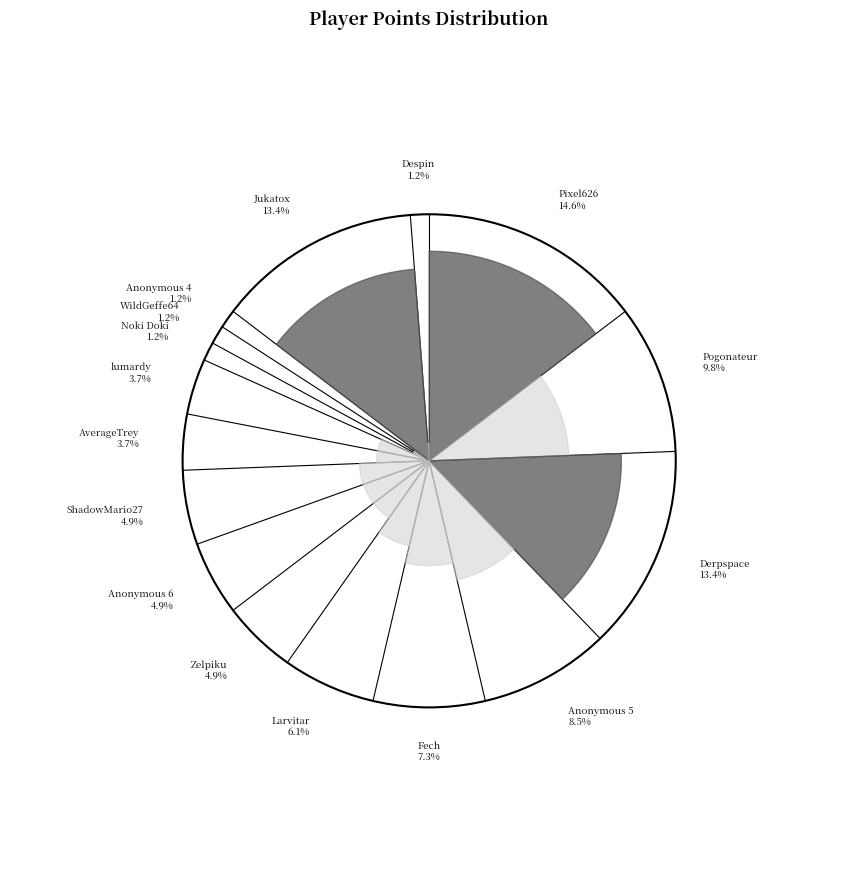

Is it true that Zelpiku is 5% of the pie?

True